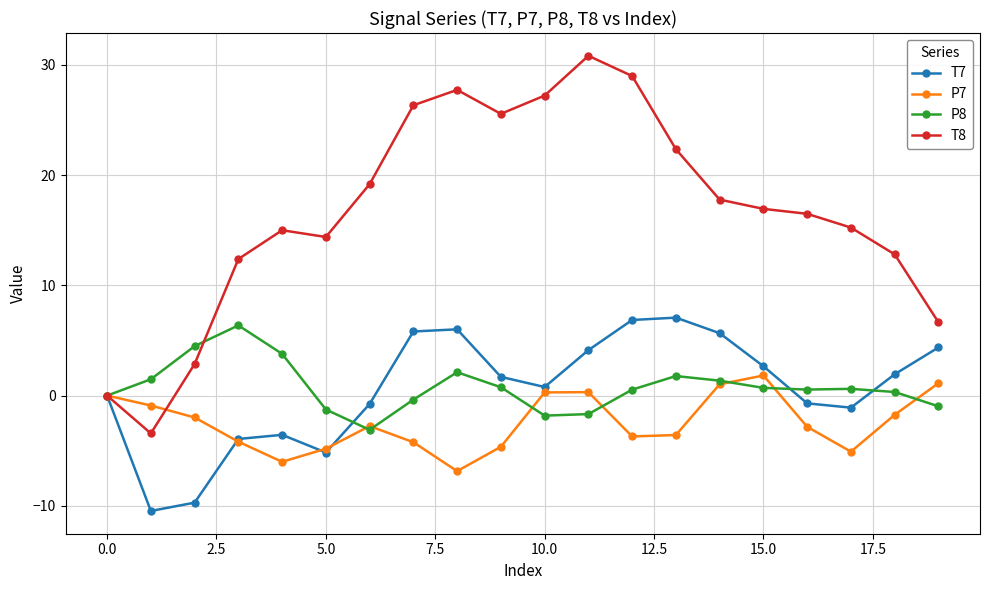

Which series has the largest range (max minus min)?

T8